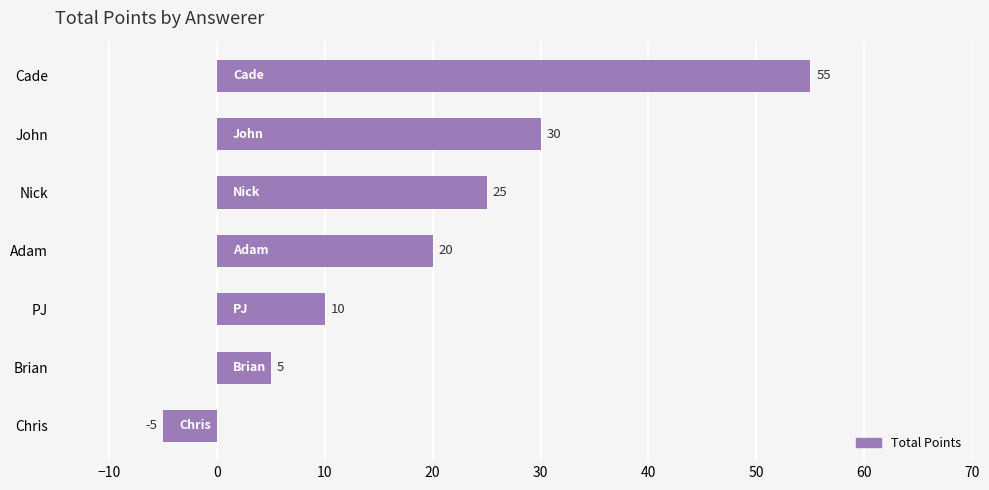

What is the difference between the maximum and minimum values?

60